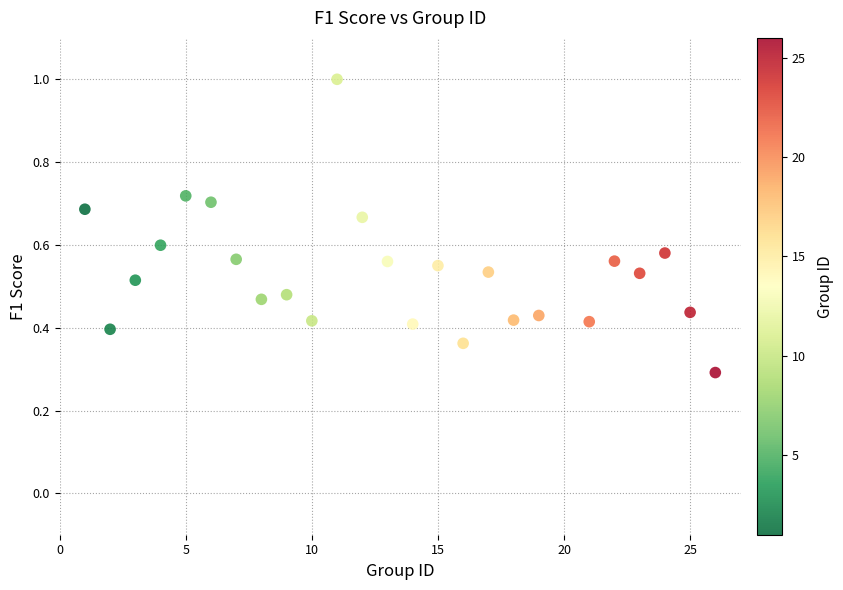

What Y value in the scatter plot is closest to 0?

0.3